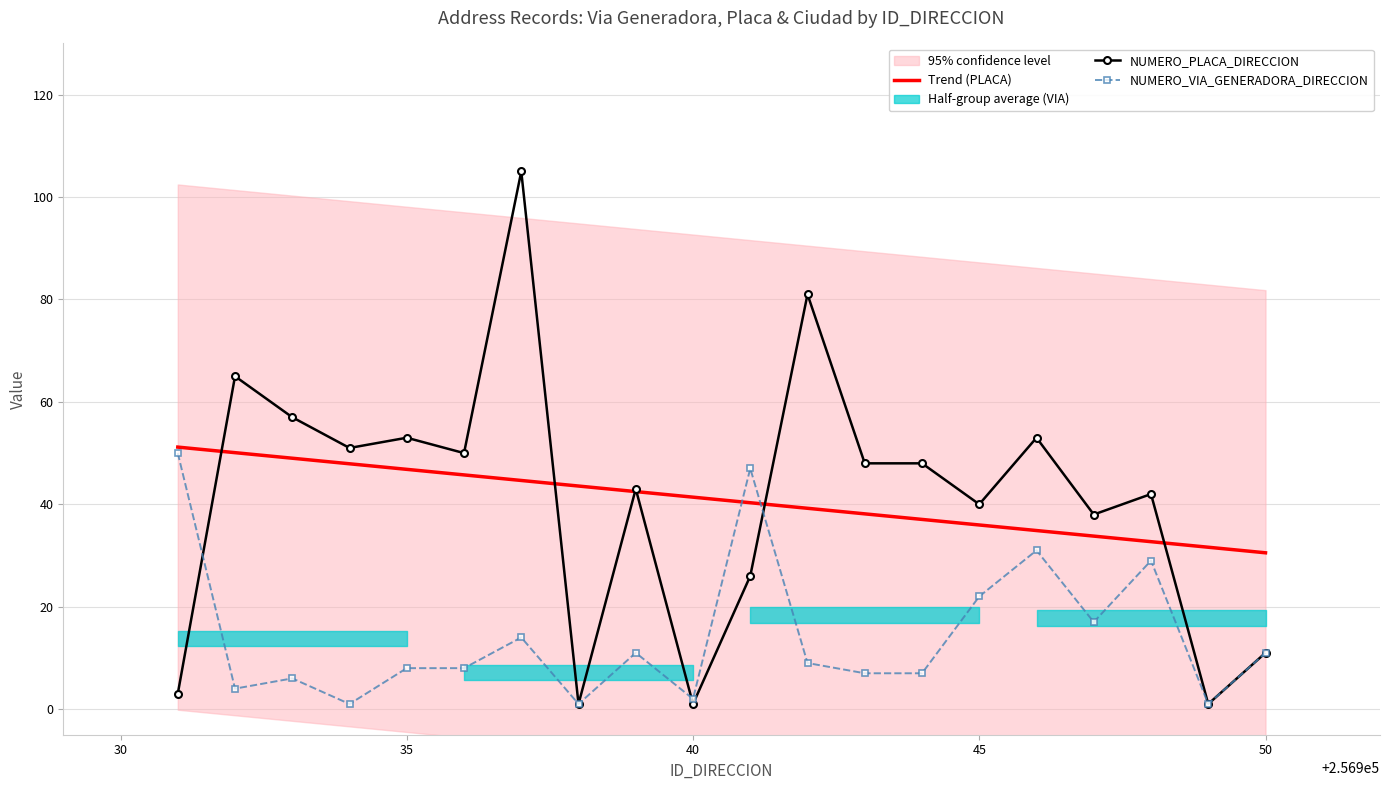

What is the value of the Trend (PLACA) point at the 19th from the left?

31.6